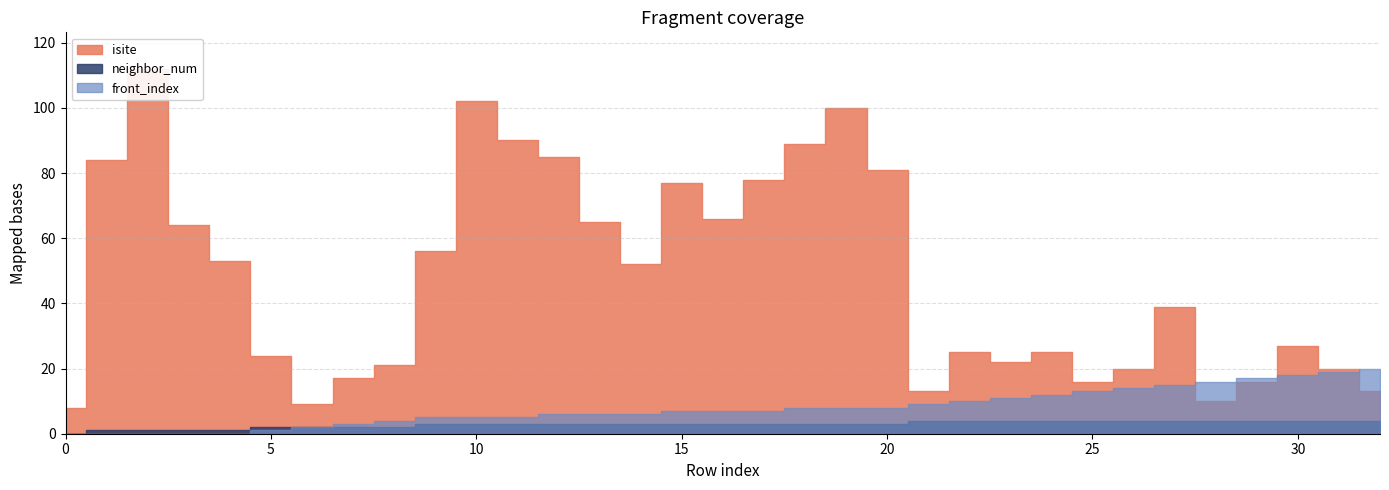

What is the difference between the neighbor_num values at 24 and 14?

1